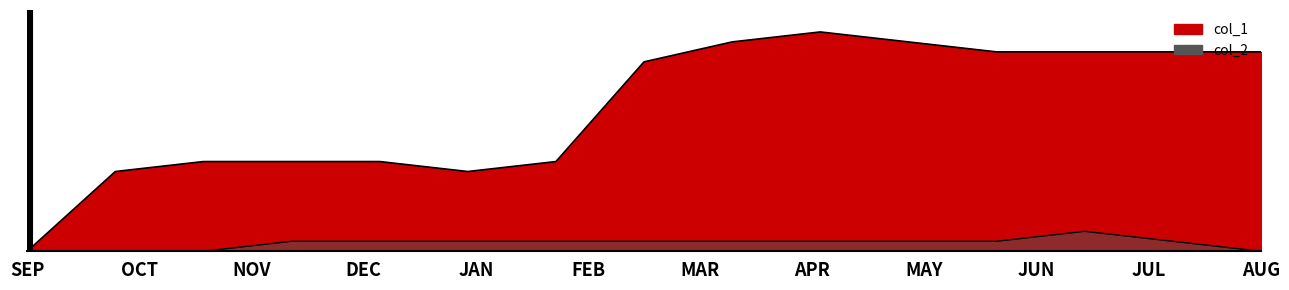

Is it true that col_1 equals 20 at 1486580538?

True